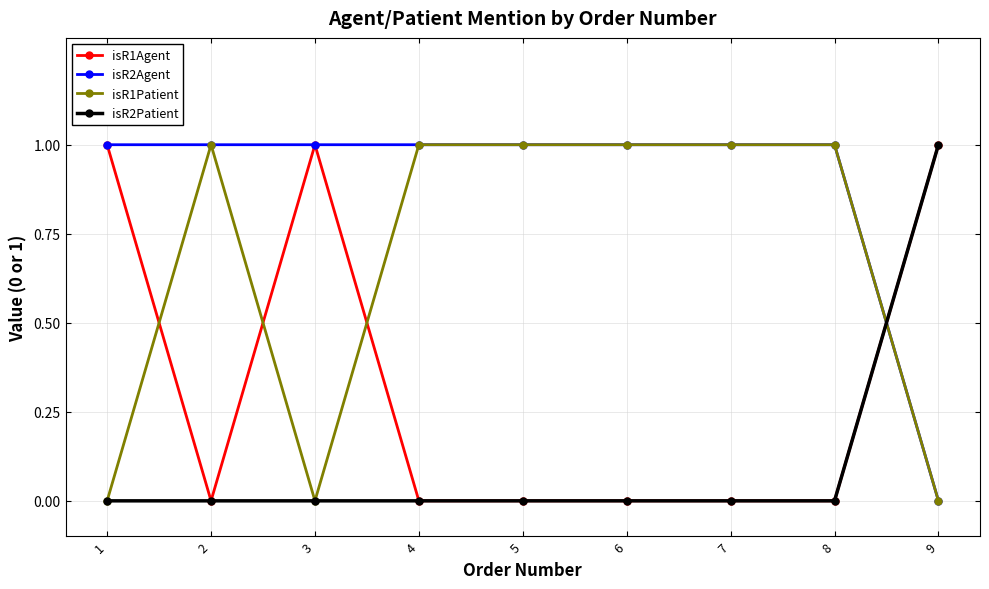

The value of isR2Patient at 2 is 0. True or false?

True